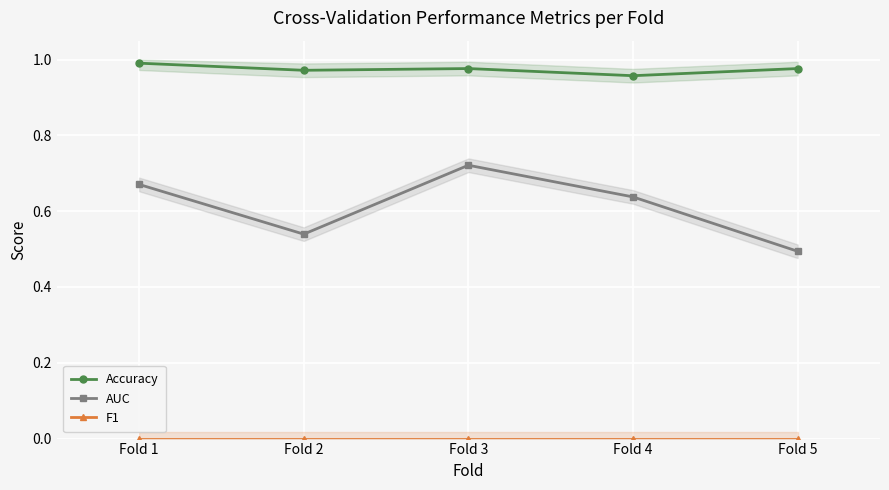

True or false: Accuracy and F1 intersect in this chart.

False